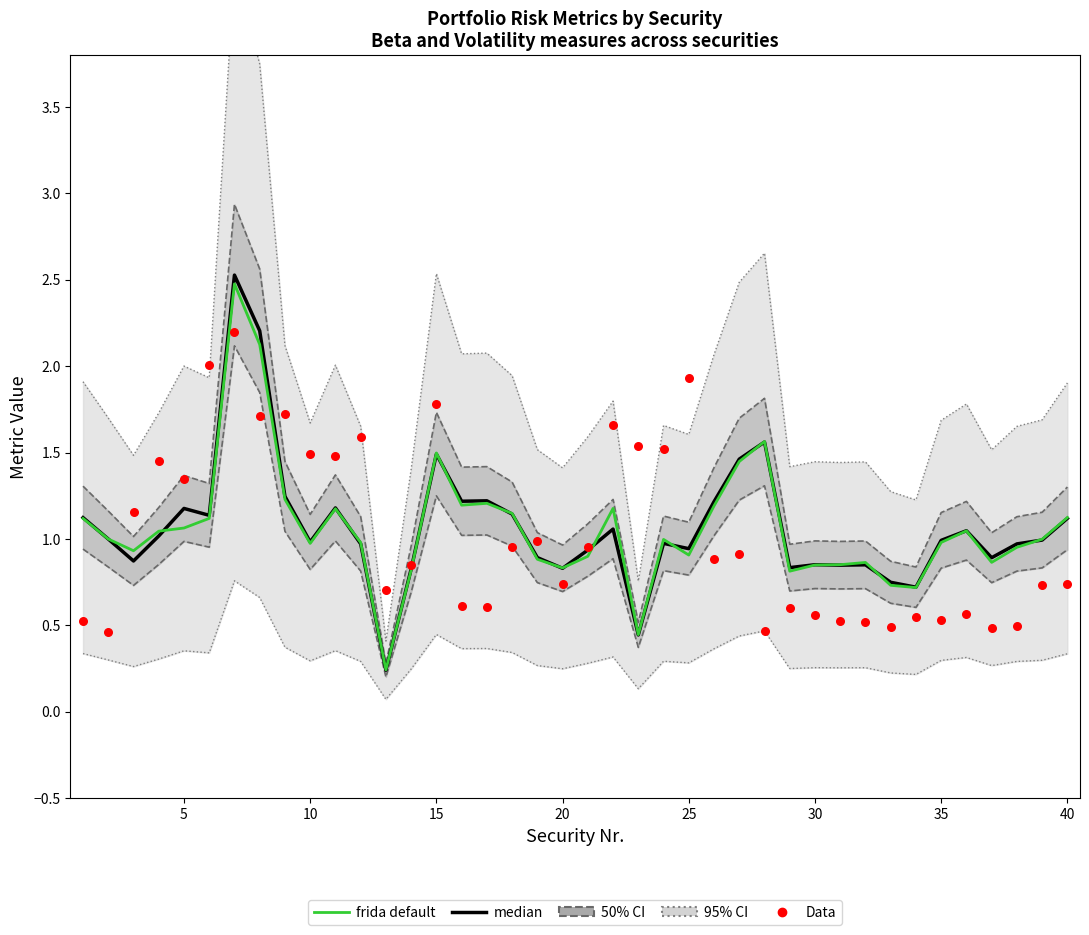

Which series has the largest total across all categories?

median